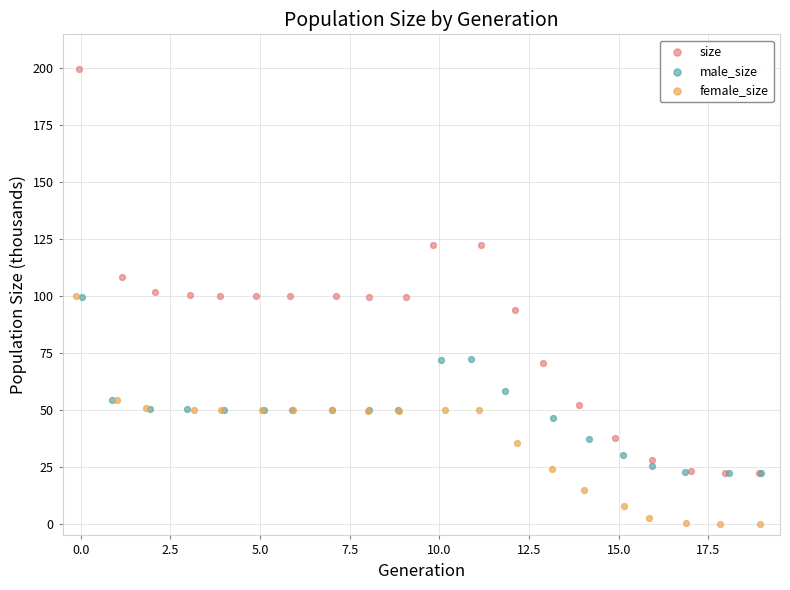

What are all the series names shown in the legend?

size, male_size, female_size